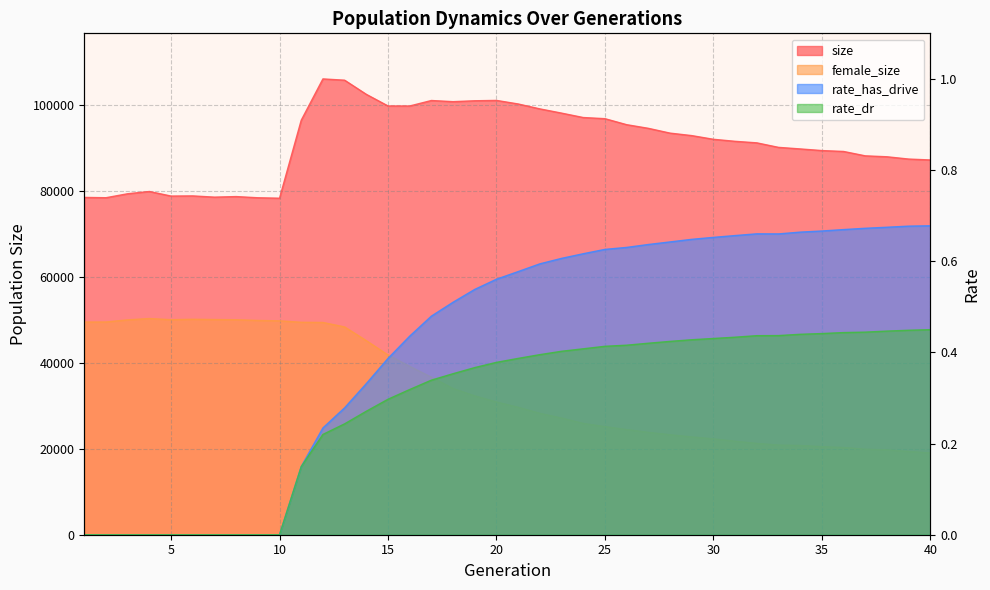

What are all the series names shown in the legend?

size, female_size, rate_has_drive, rate_dr